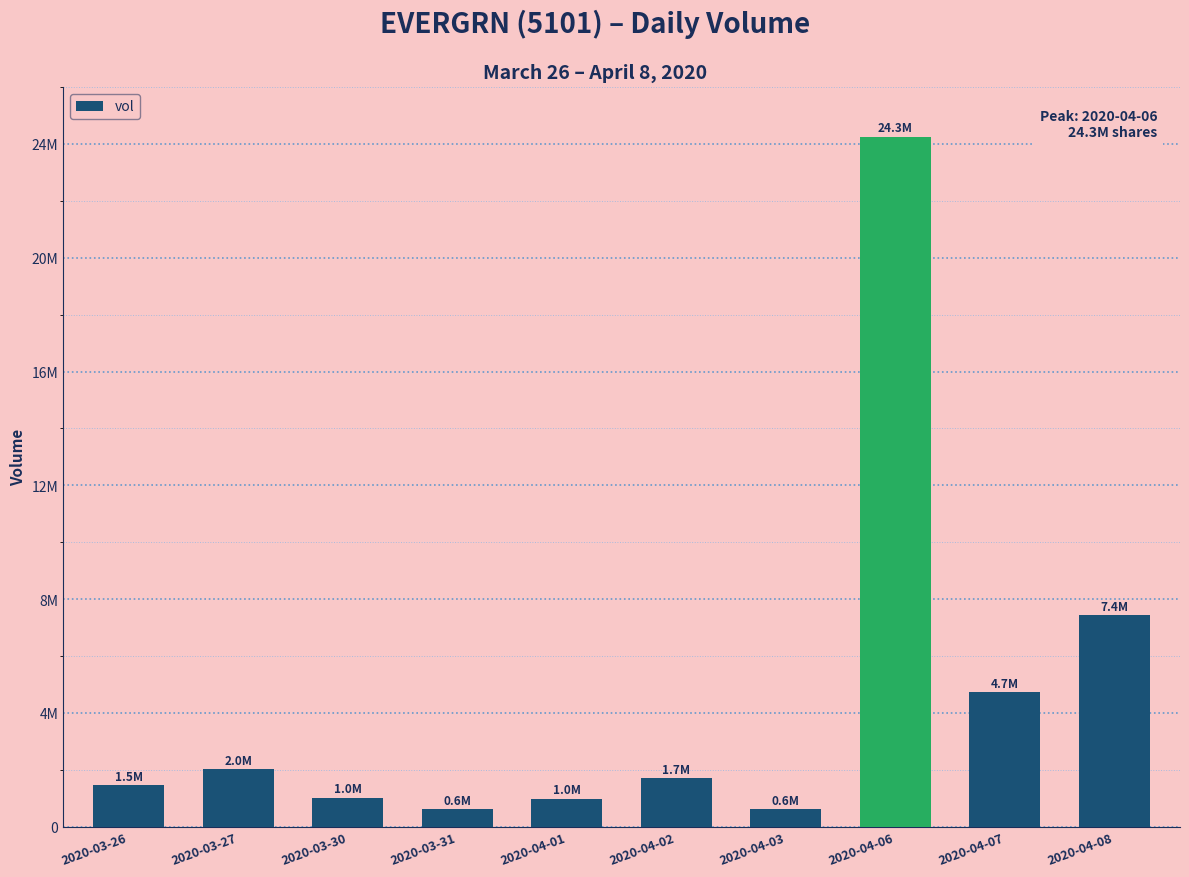

Are the bars horizontal?

No